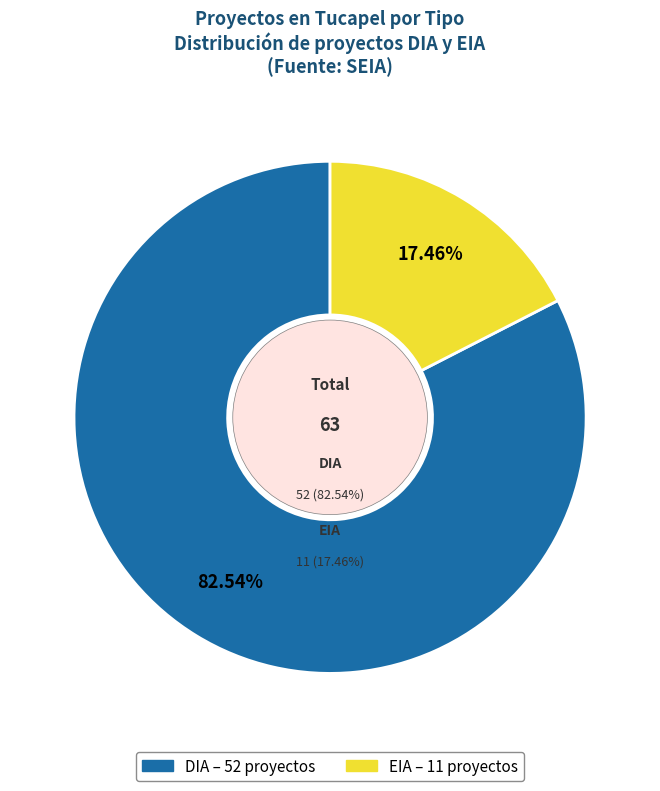

The EIA slice represents 17% of the pie. True or false?

True